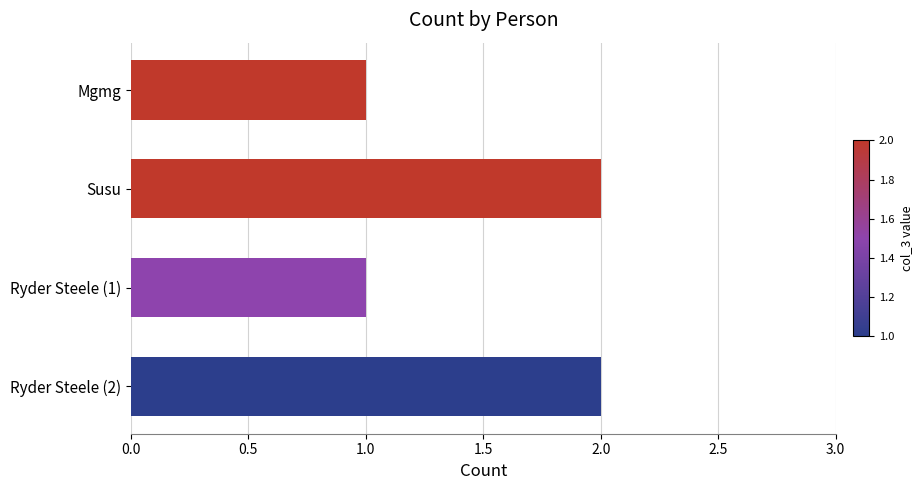

What is the sum of all values?

6